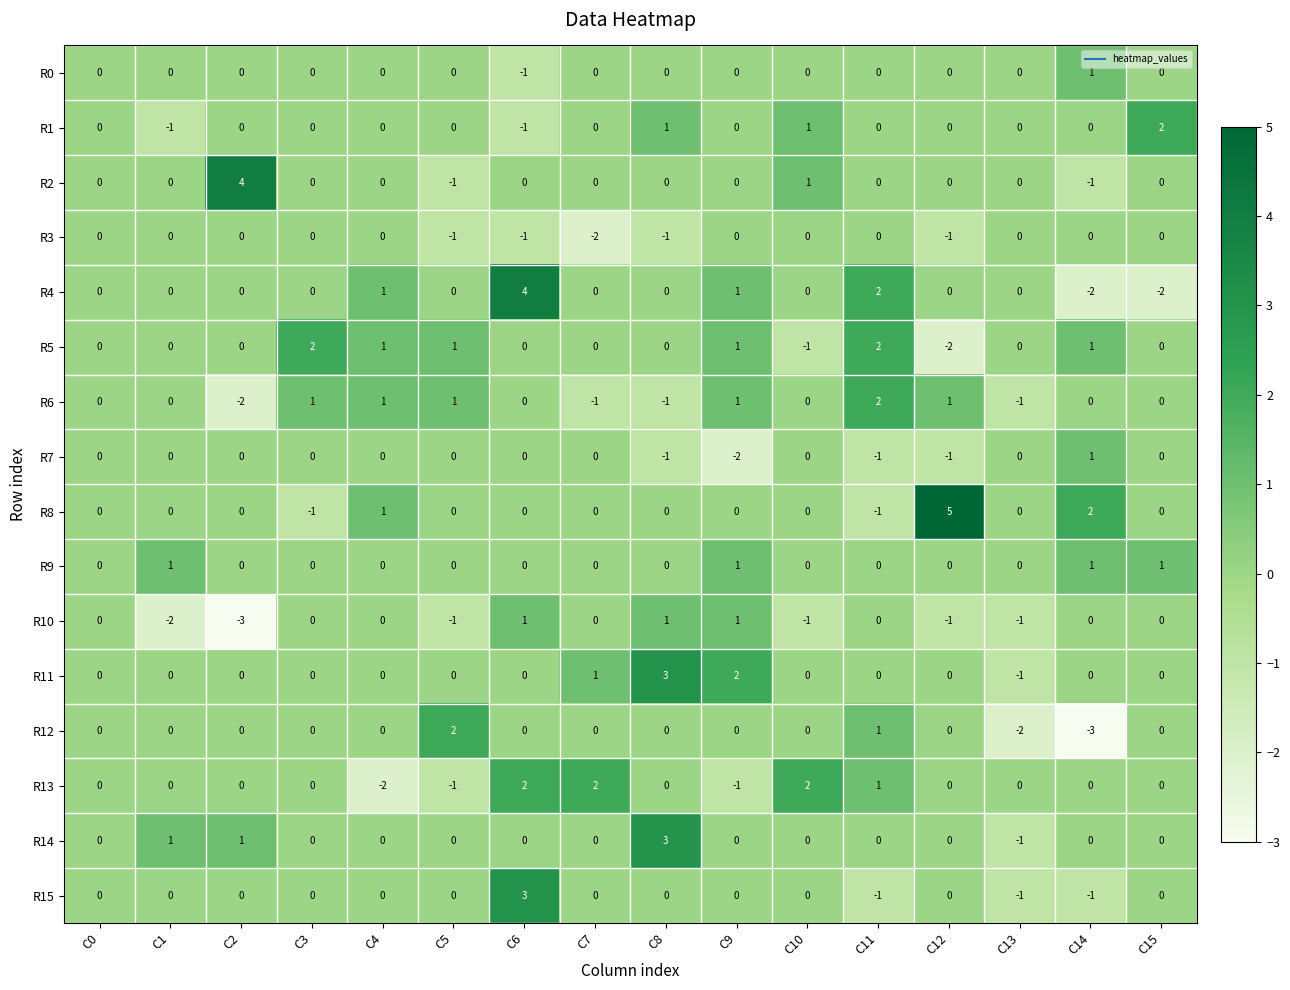

Which category has the lowest value in the R14 series?

C13